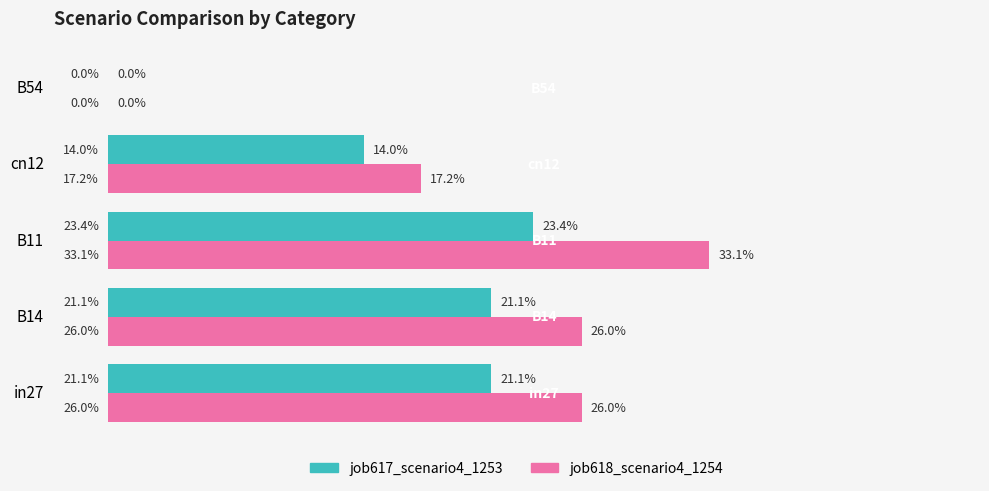

What are all the series names shown in the legend?

job617_scenario4_1253, job618_scenario4_1254